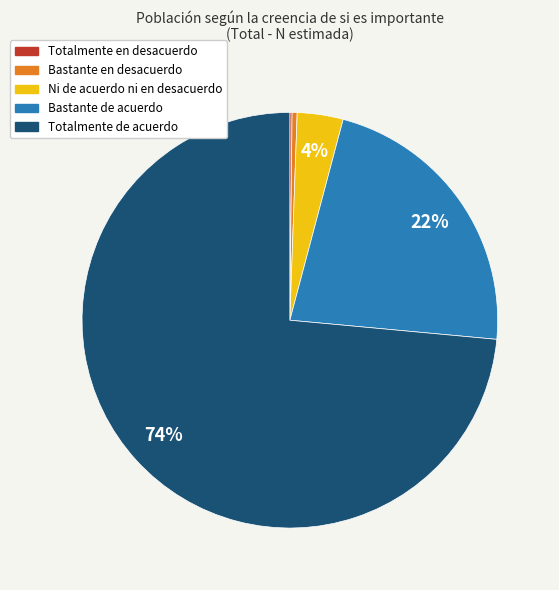

Is the sum of Totalmente de acuerdo and Bastante en desacuerdo greater than half?

Yes